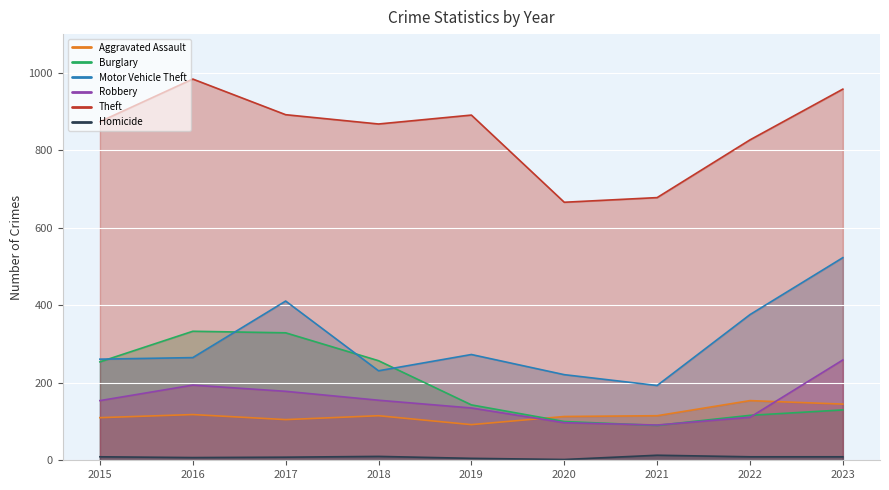

What is the average value of the Burglary series?

195